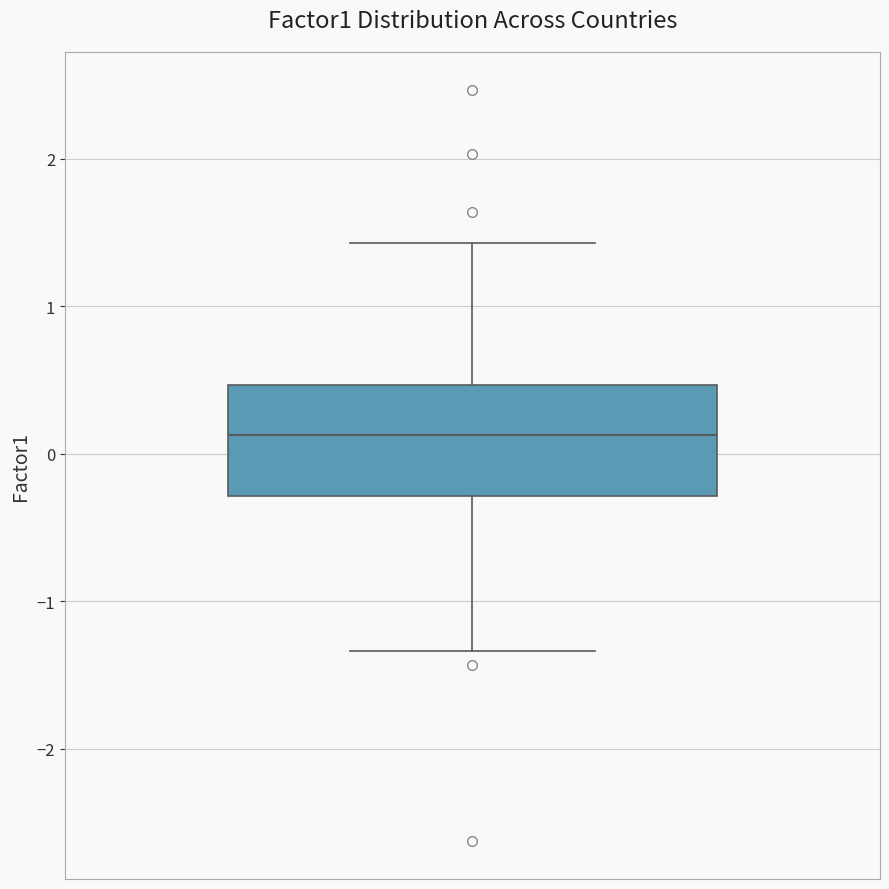

Read this box plot against the y-axis: the position of the median line, the range covered by the box, and the ends of both whiskers. The values are not printed on the chart, so give them approximately, as read against the axis.

median 0.1, box -0.3 to 0.5, whiskers -1.3 to 1.4